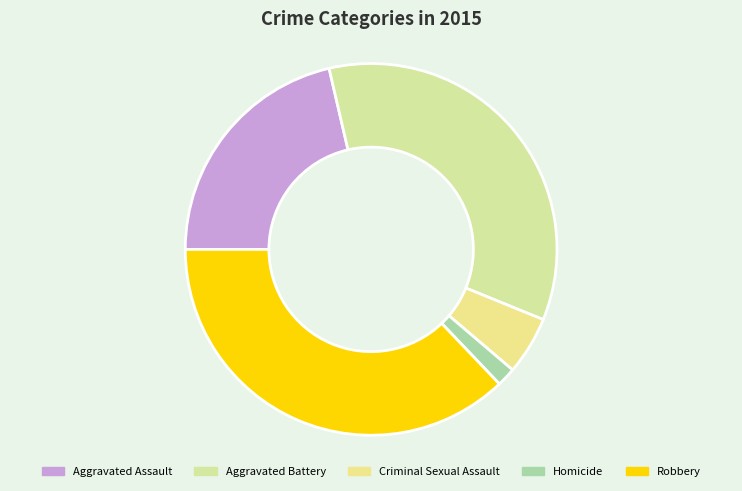

To the nearest percent, what is the difference between the largest and smallest slice percentages?

35%